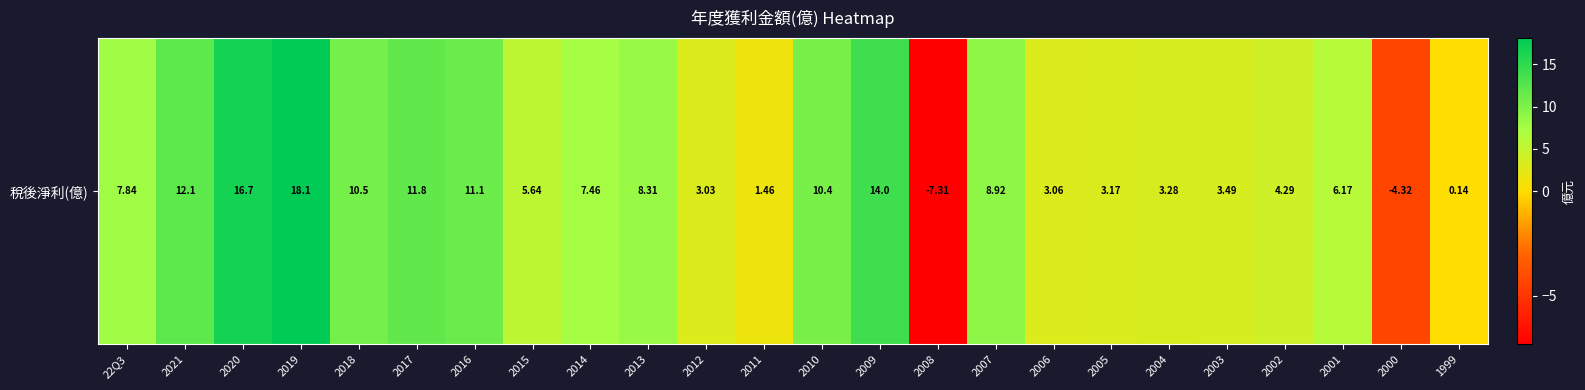

Reading right to left, list all the values displayed in this chart.

0.1	-4.3	6.2	4.3	3.5	3.3	3.2	3.1	8.9	-7.3	14.0	10.4	1.5	3.0	8.3	7.5	5.6	11.1	11.8	10.5	18.1	16.7	12.1	7.8